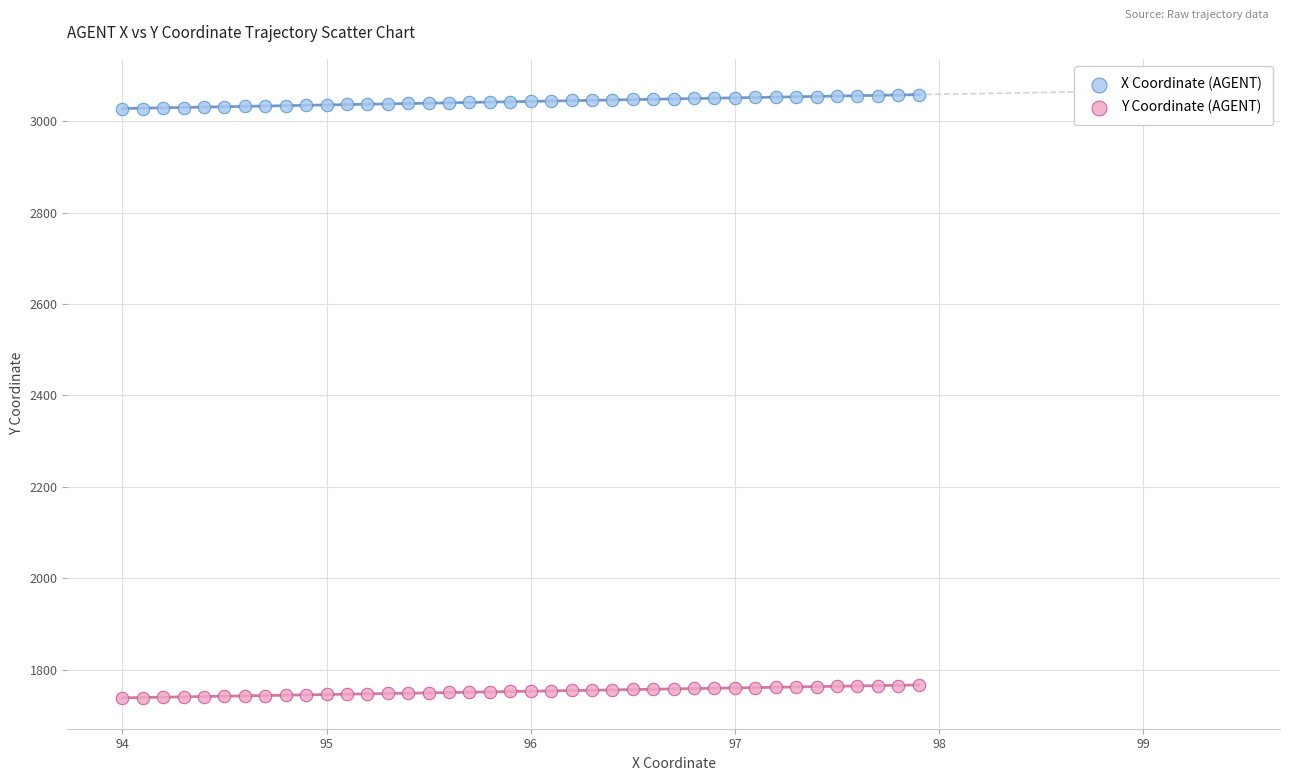

Across all data points, what is the range of Y values (max minus min)?

1319.4